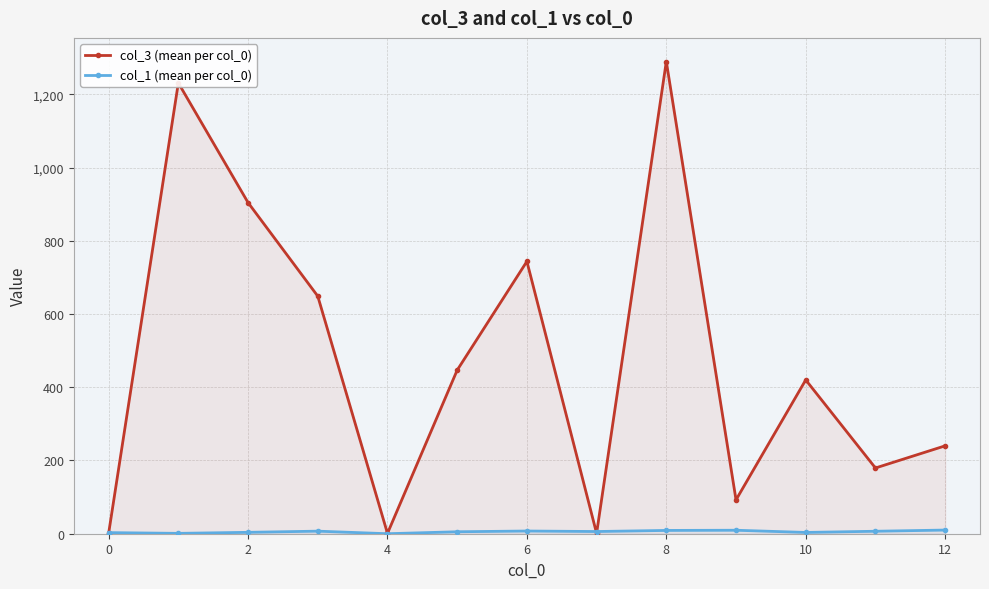

What is the value of the col_3 (mean per col_0) point at the 8th from the left?

1.0